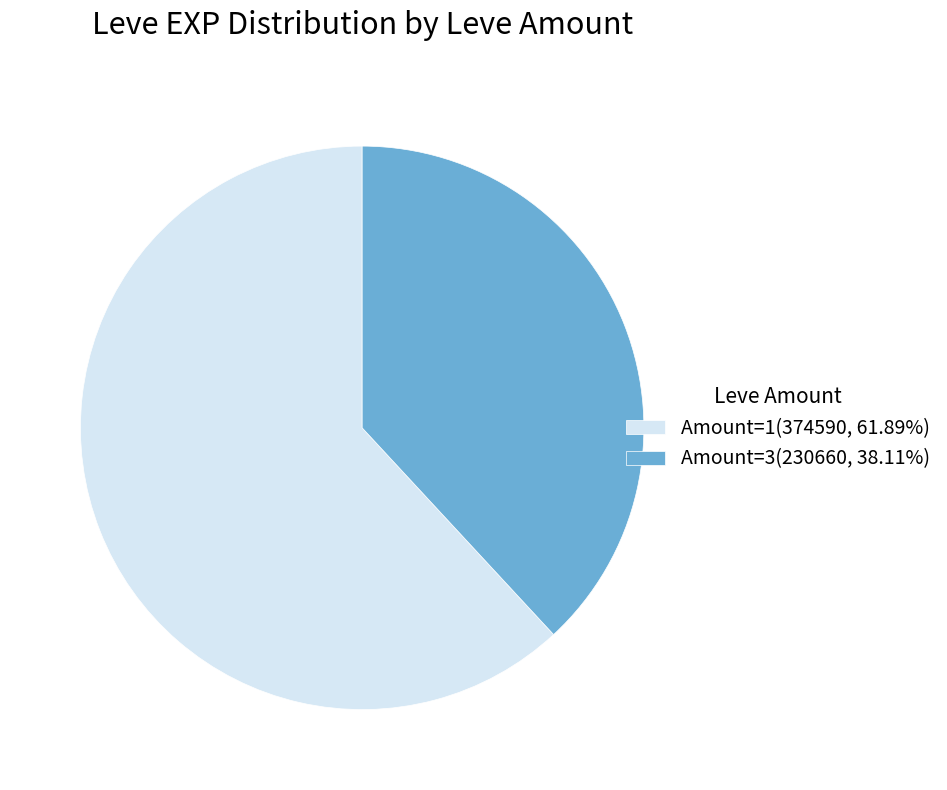

Does Amount=1(374590, 61.89%) represent more than half of the total?

Yes